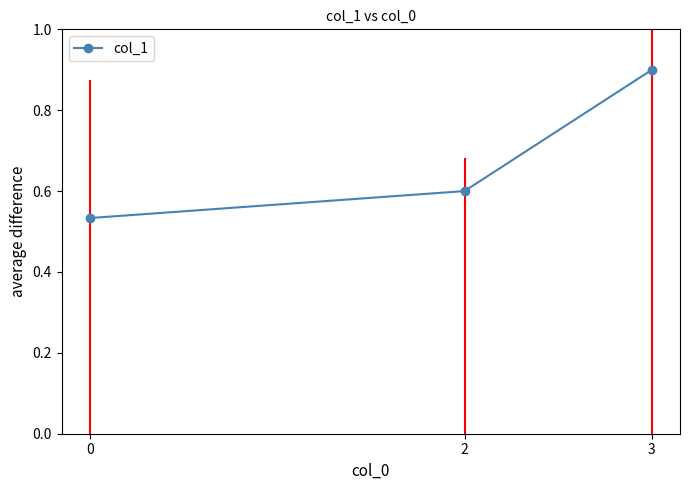

Rank the categories by value from highest to lowest.

3, 2, 0